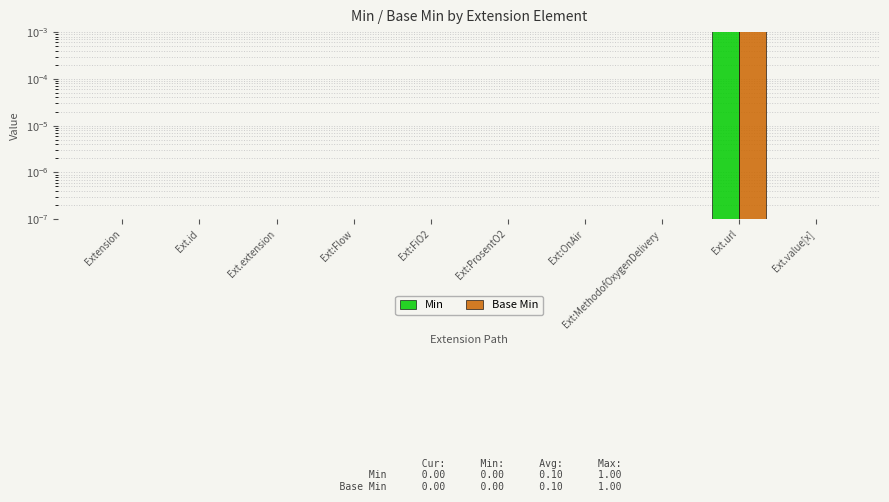

Count the number of categories in the chart.

10